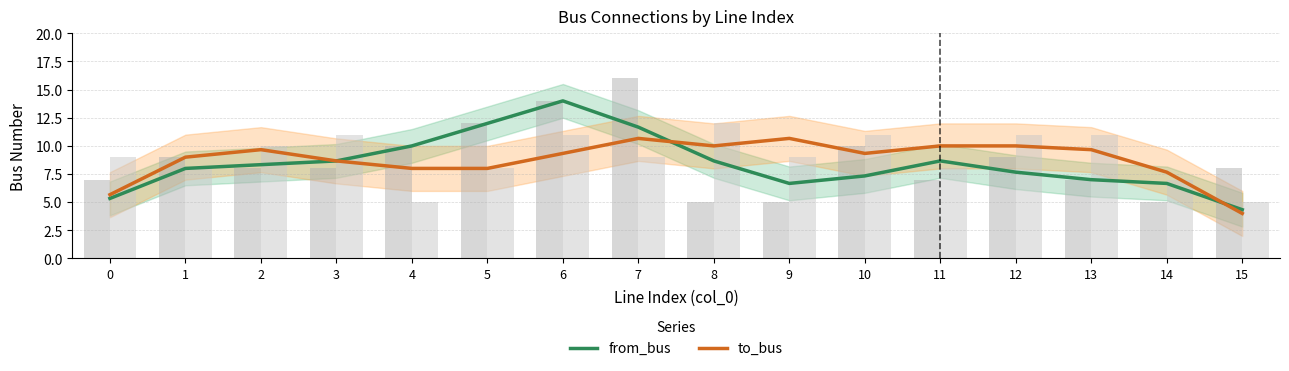

Is it true that from_bus equals 8.7 at 3?

True